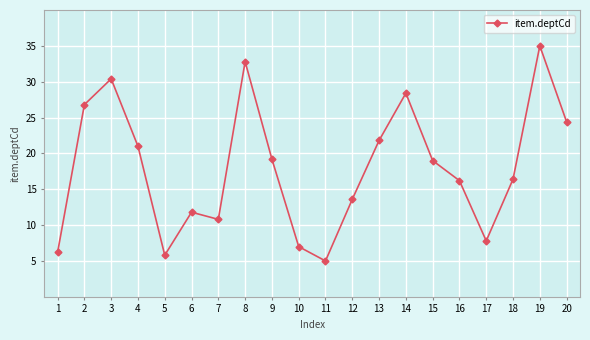

True or false: there are more than 0 points higher than both neighbors.

True